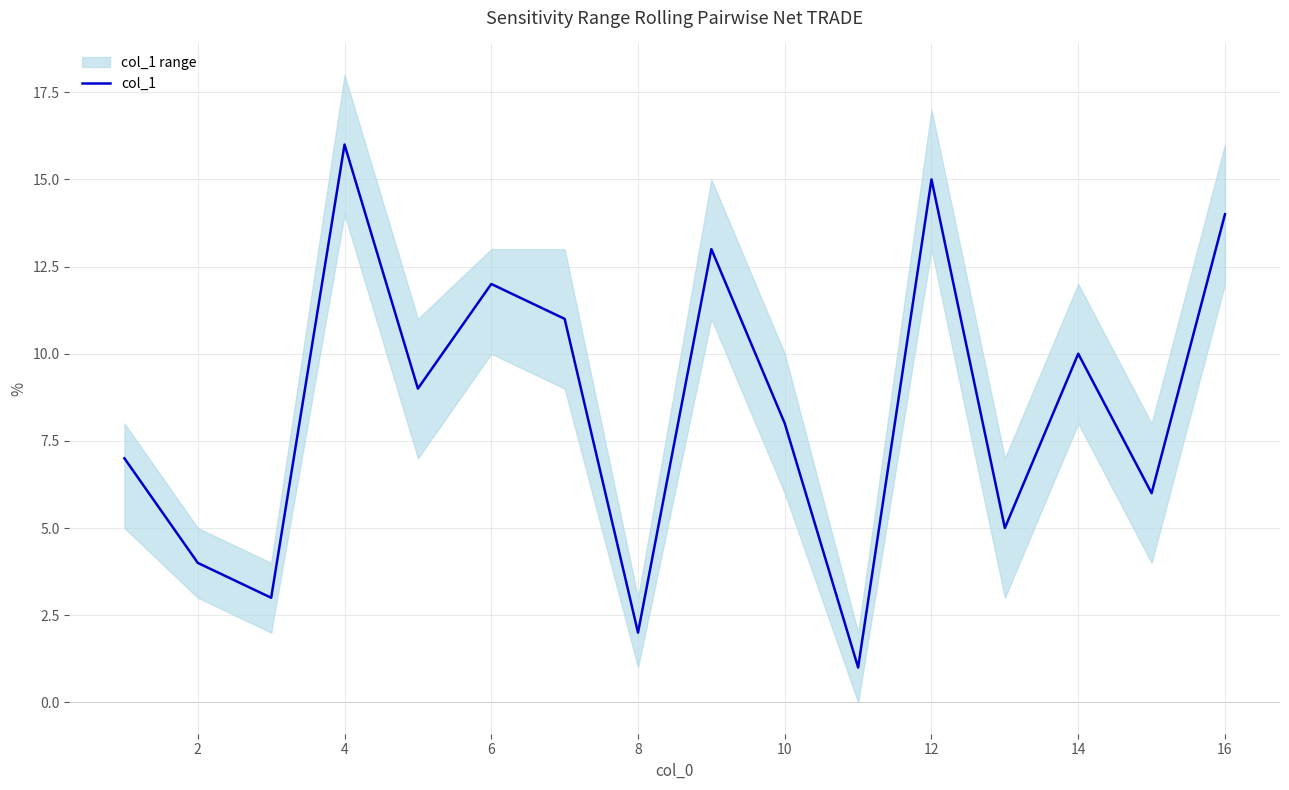

True or false: col_1 has a value of 1 at 8.

False